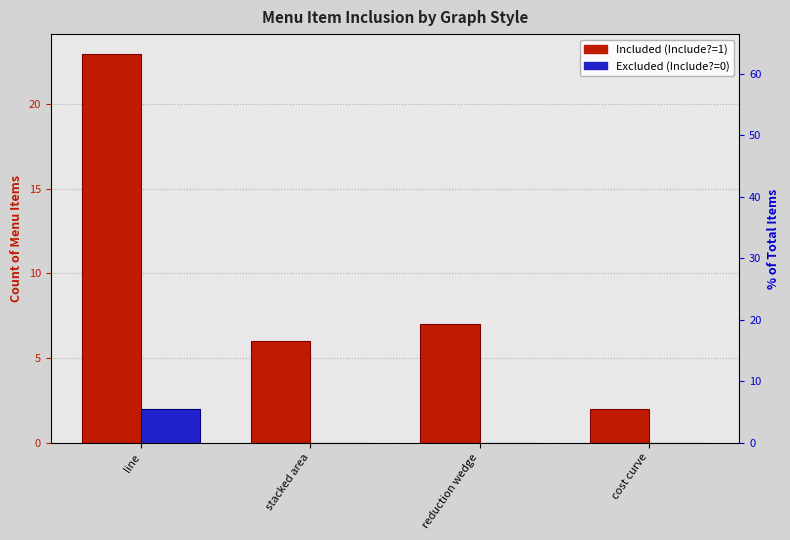

Rank the series at reduction wedge from lowest to highest value.

Excluded (Include?=0), Included (Include?=1)